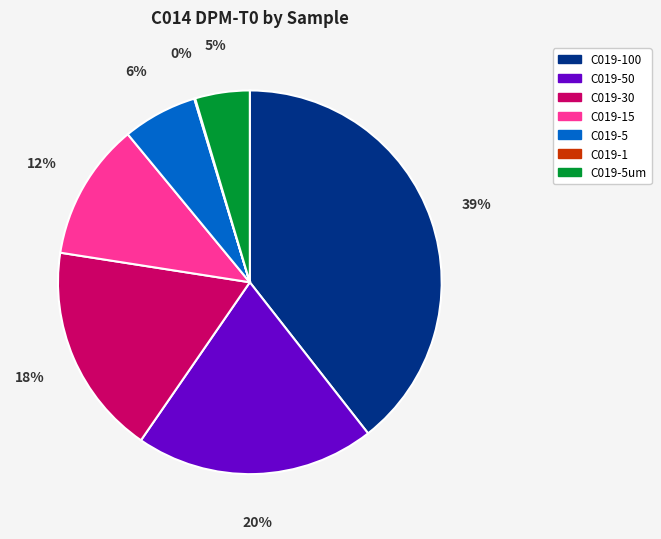

To the nearest percent, what portion does C019-50 represent?

20%